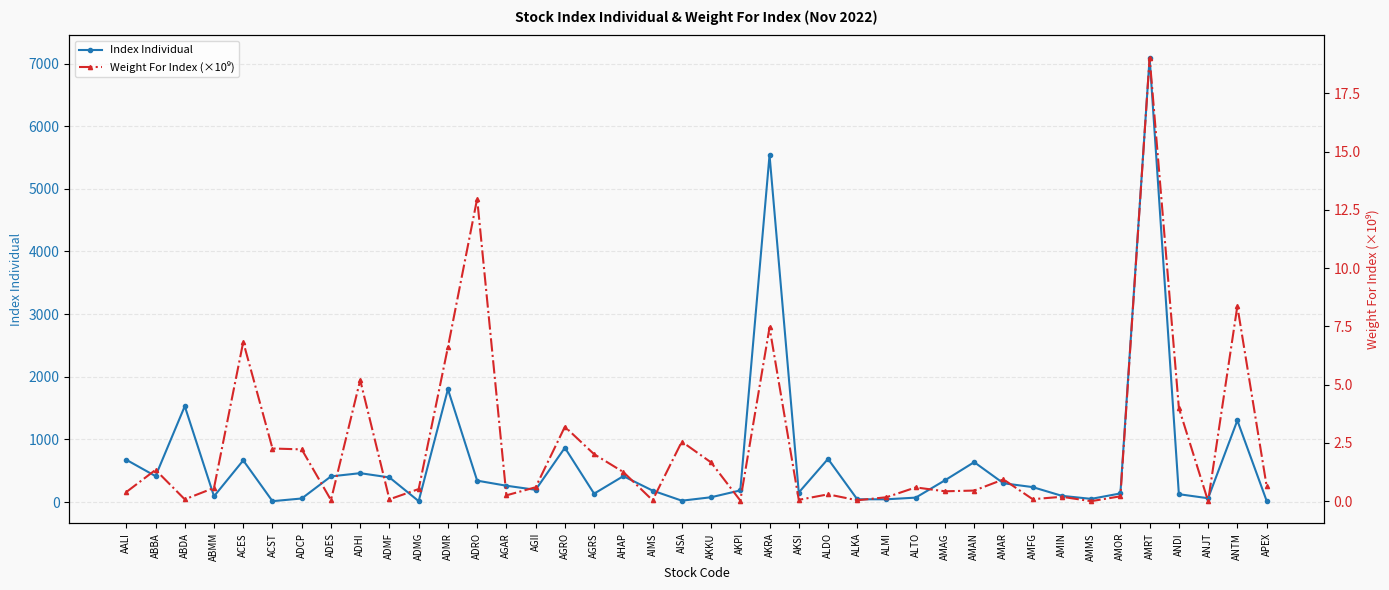

The value of Index Individual at ANTM is 617.0. True or false?

False